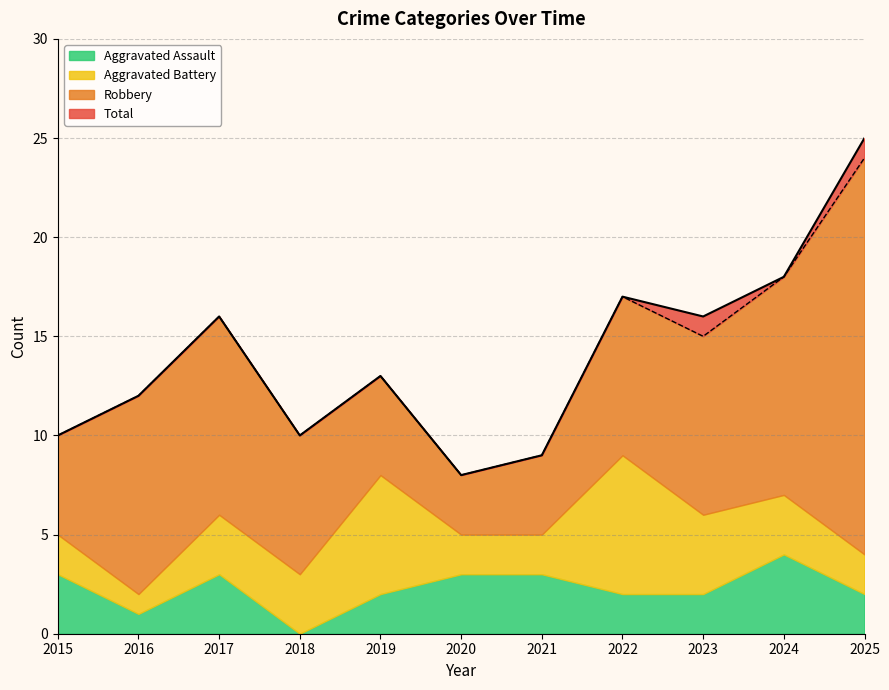

Reading left to right, what are all the values shown in this chart?

10	12	16	10	13	8	9	17	16	18	25